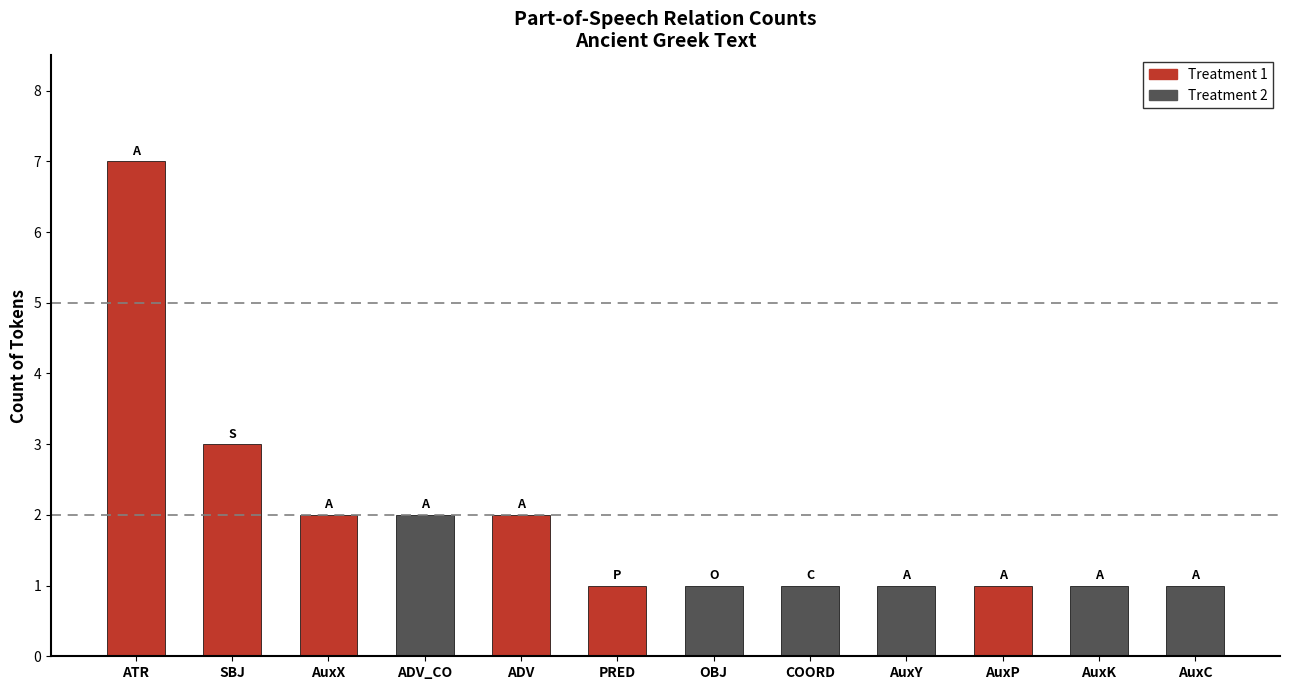

What is the change in value from AuxC to ATR?

+6